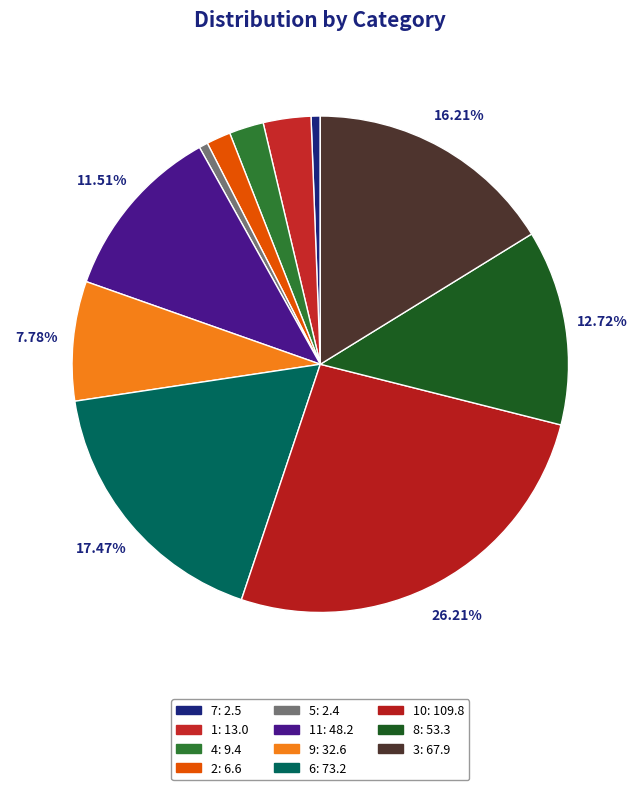

How many slices are in this pie chart?

11